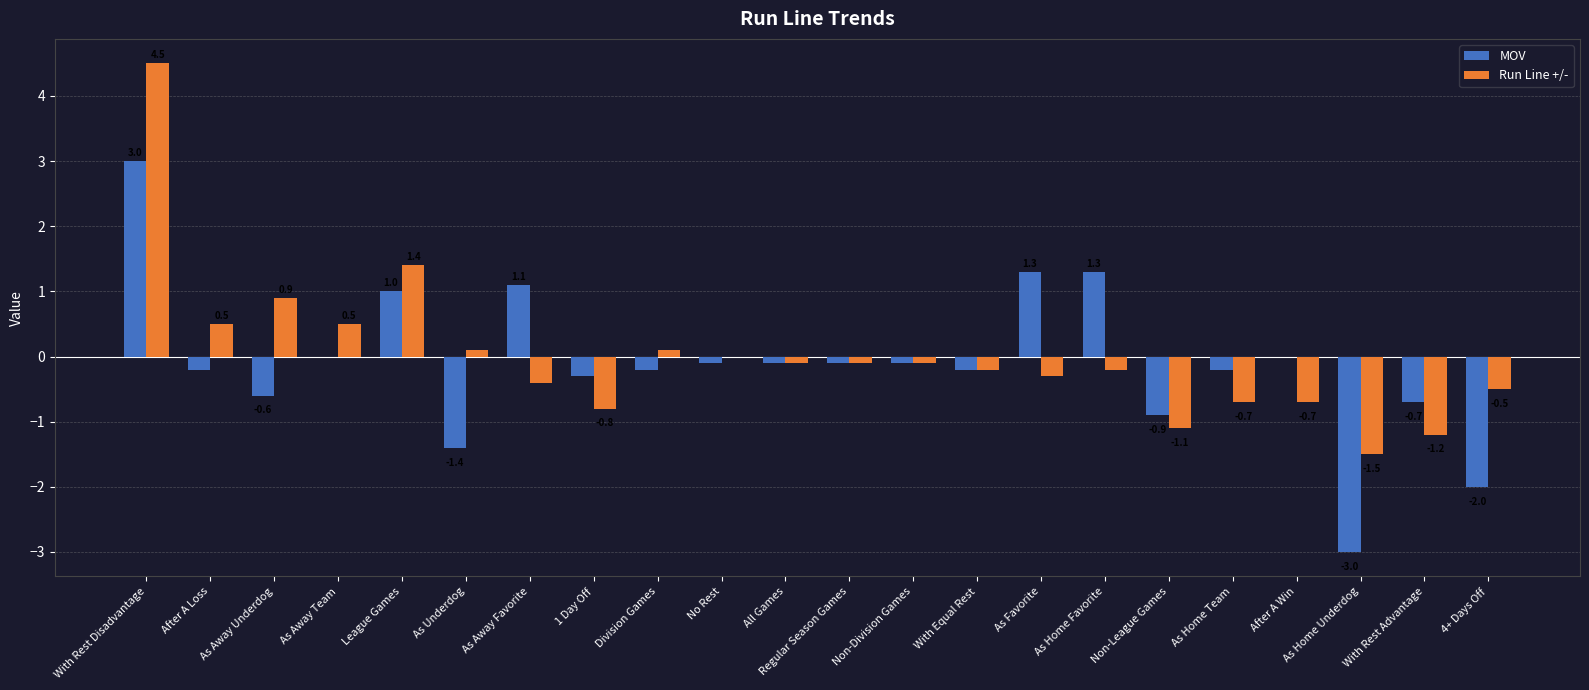

What is the sum of all Run Line +/- values?

0.1